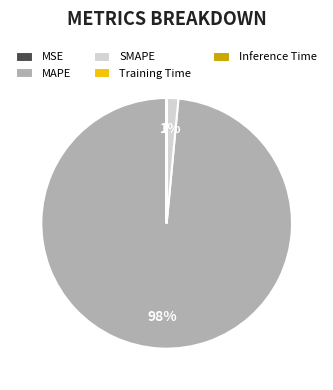

What is the largest slice in the pie chart?

MAPE